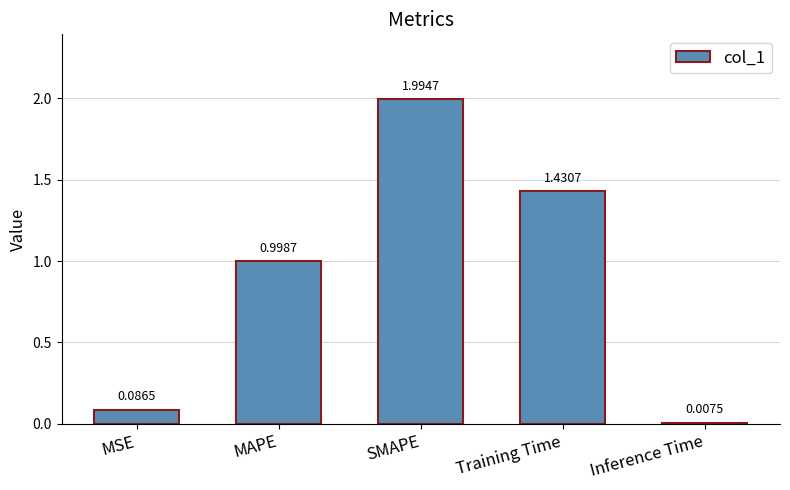

Count the number of data series in this chart.

1